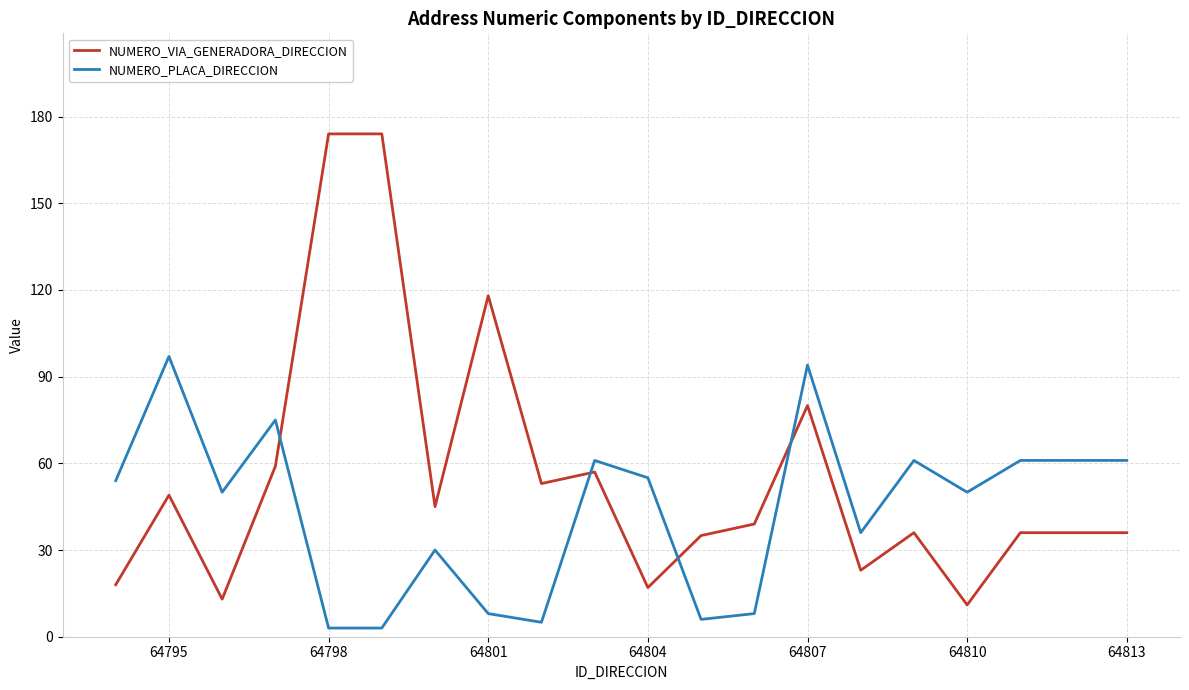

Which series has the largest total across all categories?

NUMERO_VIA_GENERADORA_DIRECCION